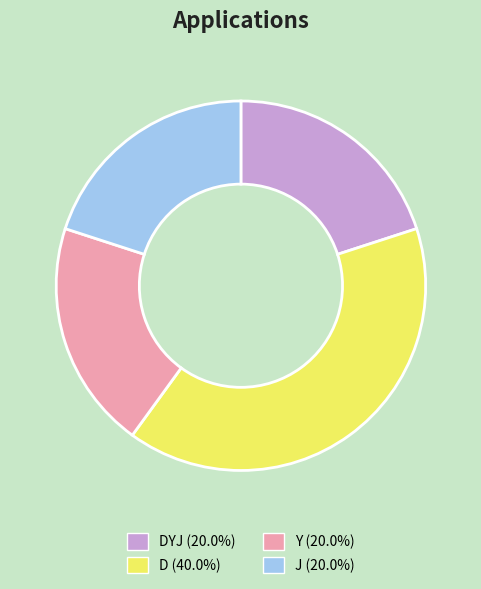

Does any single category account for the majority?

No